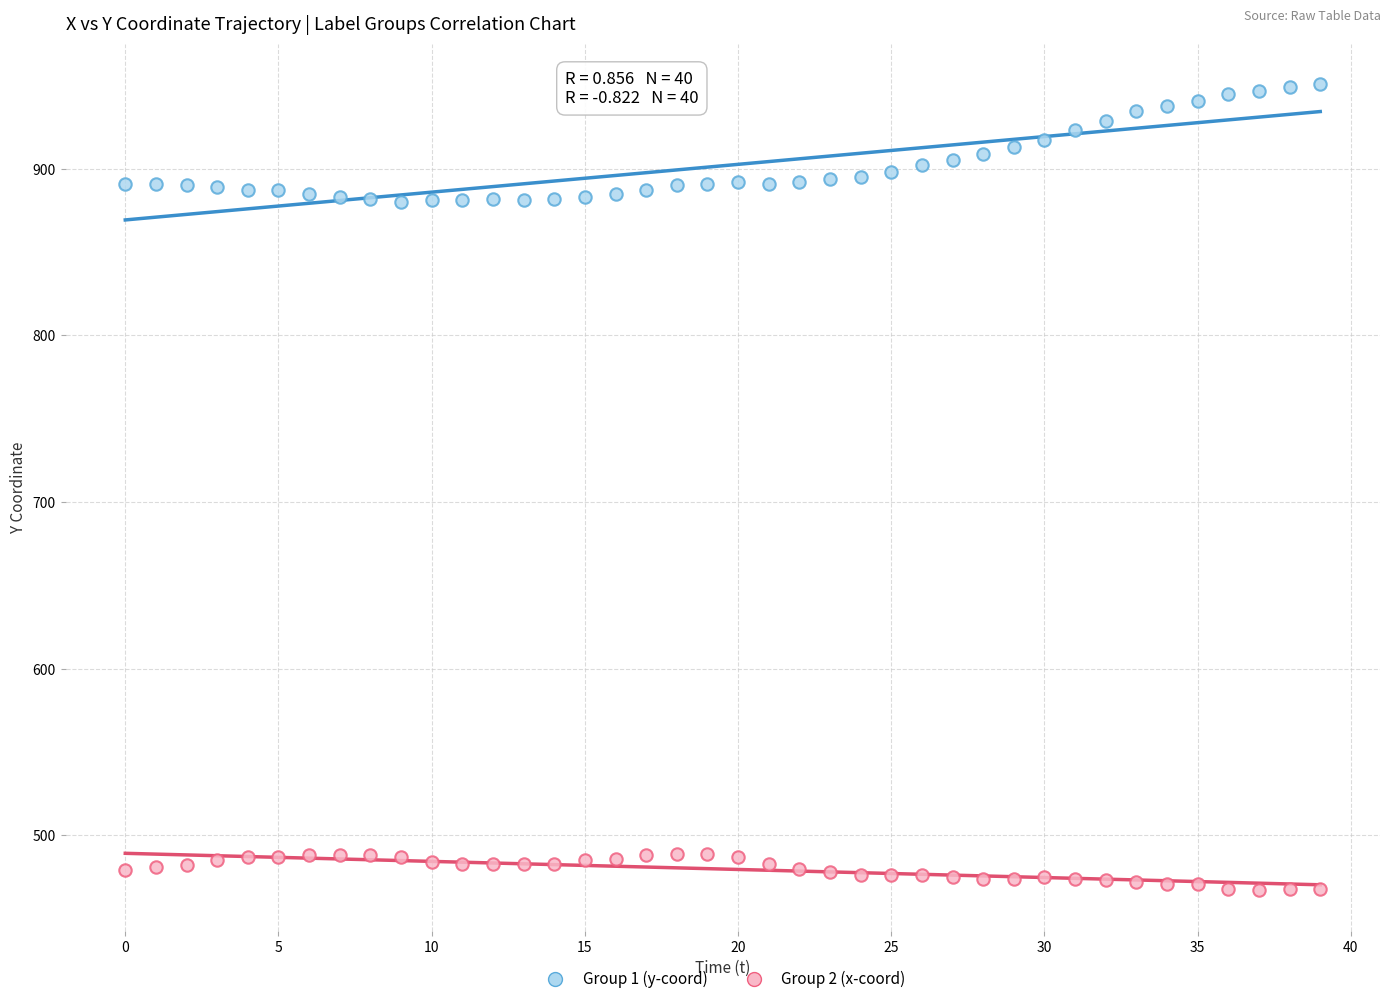

Count the number of points in this scatter plot.

80